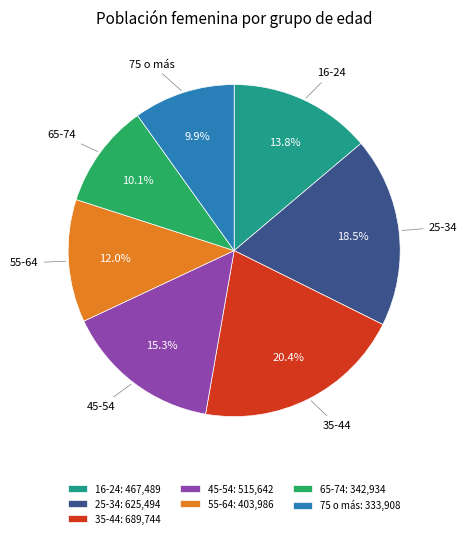

What percentage is the 65-74 slice, to the nearest percent?

10%